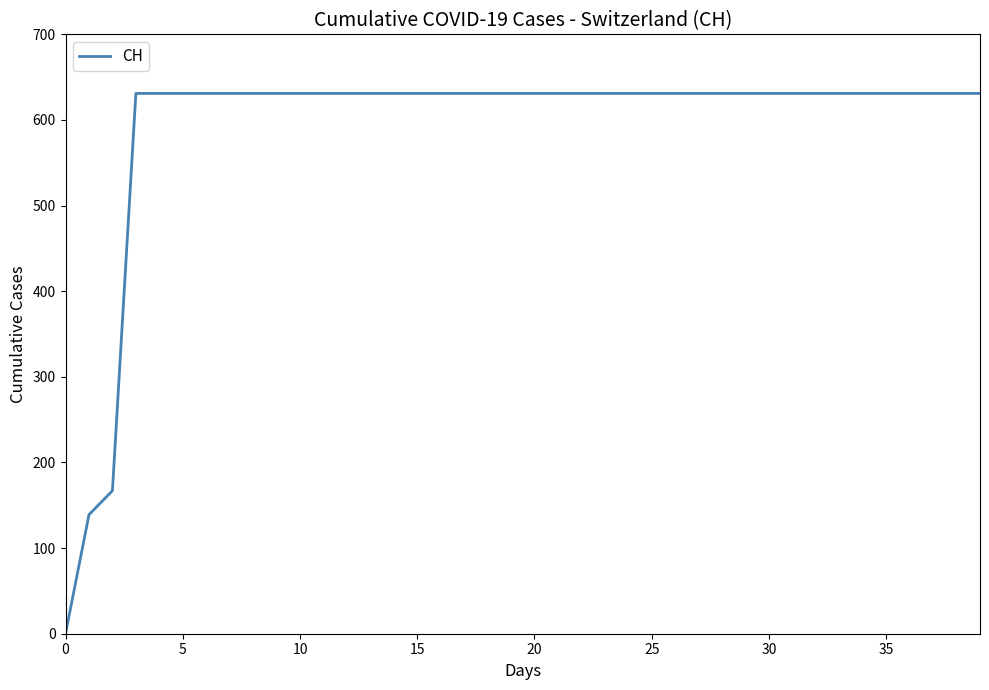

What is the greatest value displayed?

631